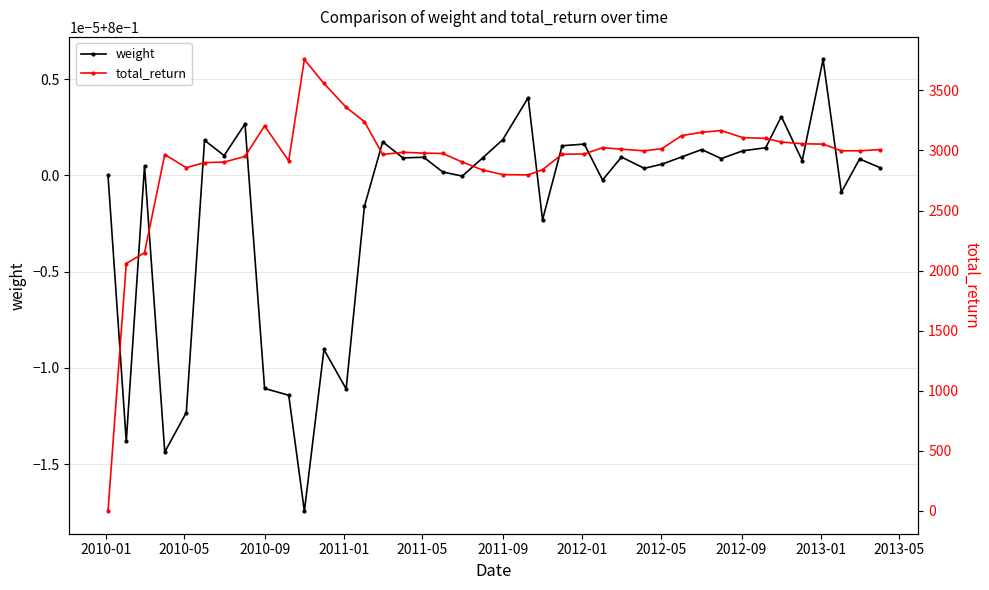

Is it true that weight equals 0.3 at 23?

False